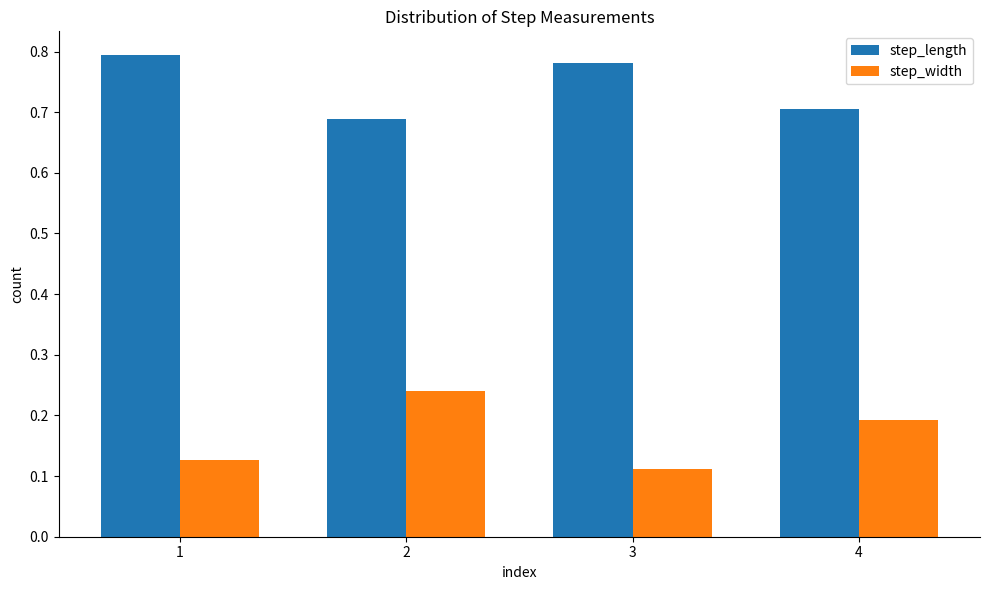

Is the value of step_width at 4 greater than the value of step_length at 1?

No